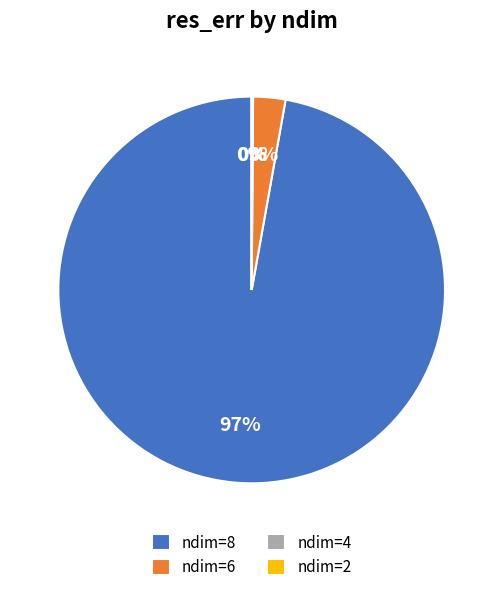

What is the largest slice in the pie chart?

ndim=8